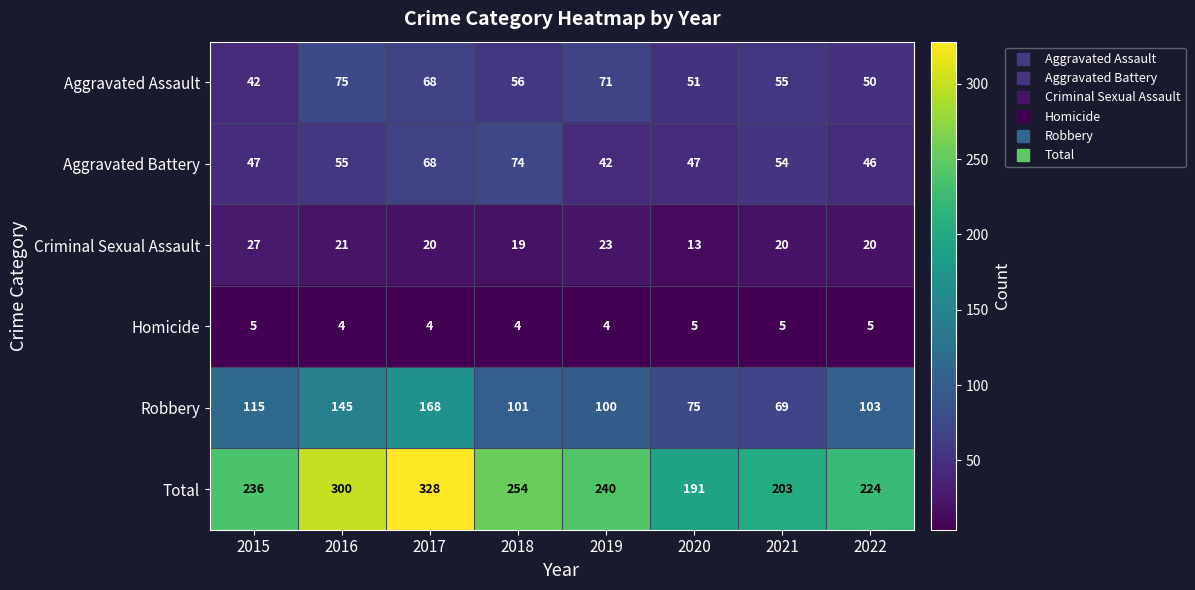

Is it true that Robbery equals 145 at 2016?

True